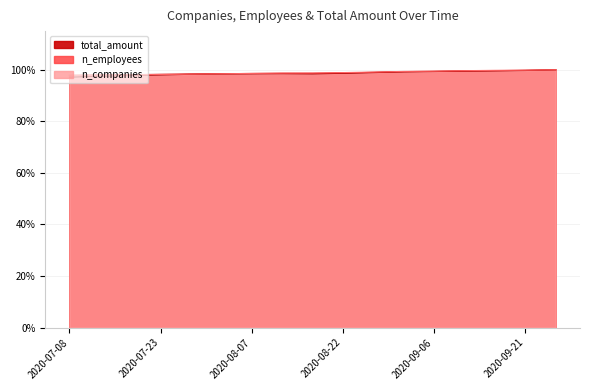

Reading left to right, transcribe all the data shown in this chart.

n_companies: 1.0	1.0	1.0	1.0	1.0	1.0	1.0	1.0	1.0	1.0	1.0	1.0	1.0	1.0	1.0	1.0	1.0
n_employees: 1.0	1.0	1.0	1.0	1.0	1.0	1.0	1.0	1.0	1.0	1.0	1.0	1.0	1.0	1.0	1.0	1.0
total_amount: 1.0	1.0	1.0	1.0	1.0	1.0	1.0	1.0	1.0	1.0	1.0	1.0	1.0	1.0	1.0	1.0	1.0